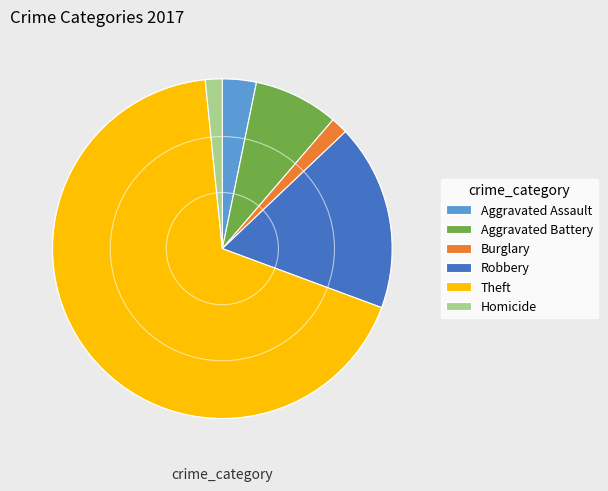

Between Robbery and Aggravated Battery, which is larger?

Robbery